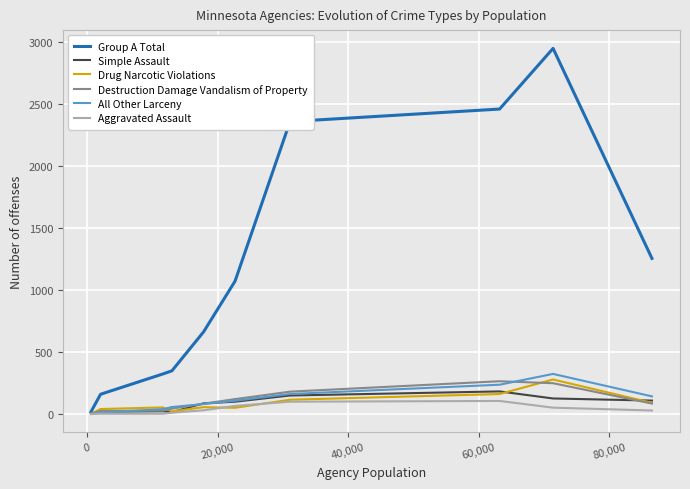

Which series has the largest range (max minus min)?

Group A Total